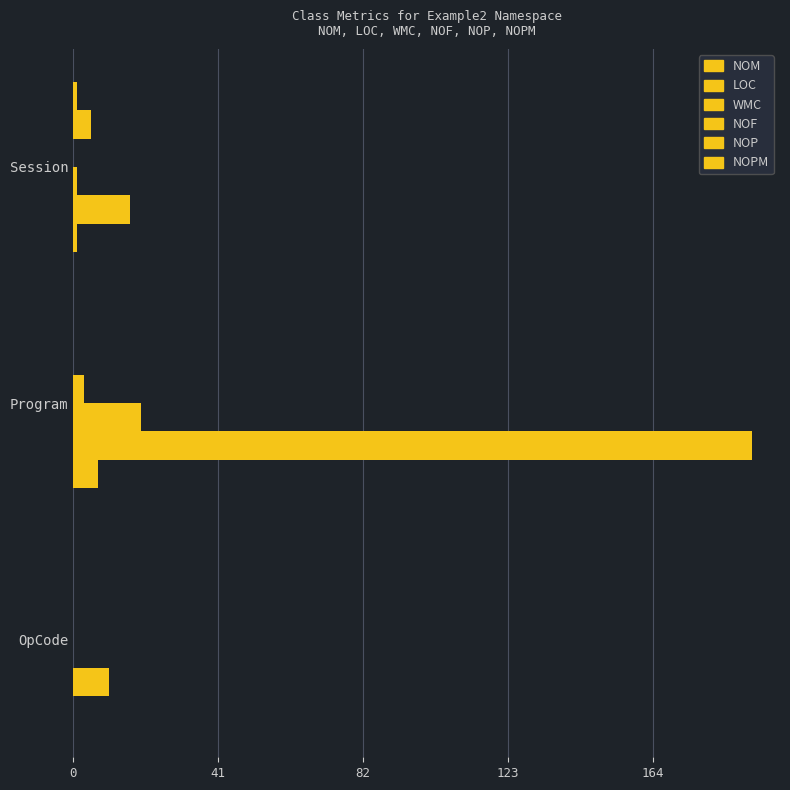

How many data points does each series have?

3